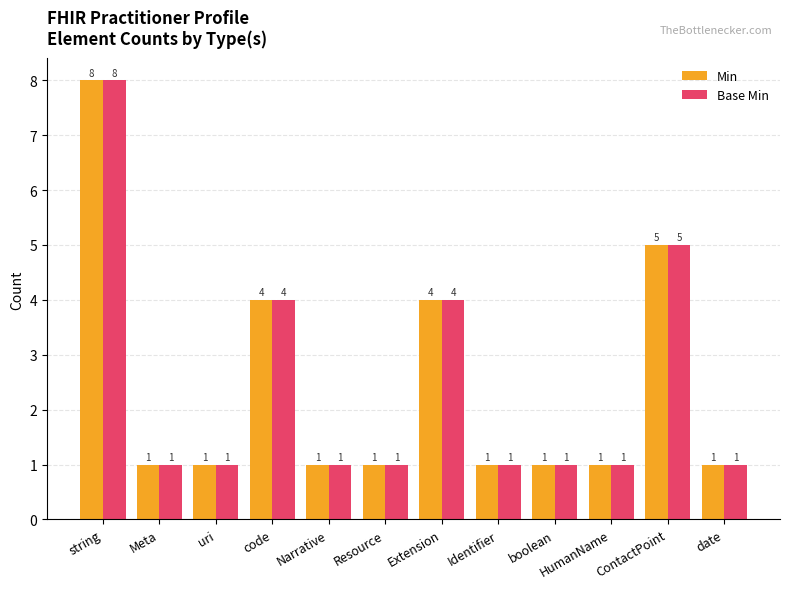

Is the value of Base Min at ContactPoint greater than the value of Min at code?

Yes